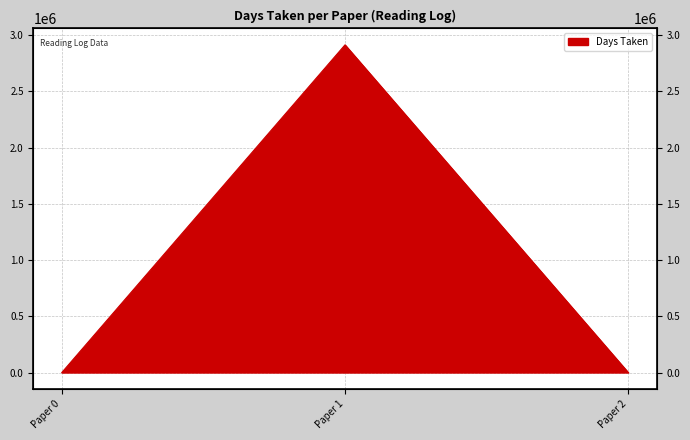

True or false: the data shows 3 at Paper 0.

False